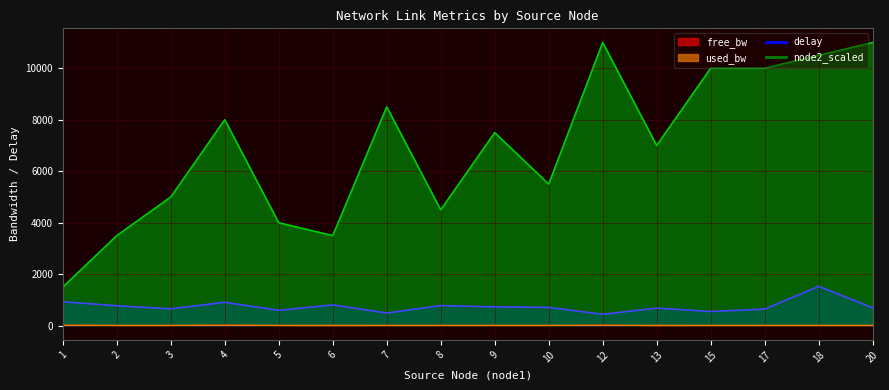

What is the maximum value shown in the chart?

11000.0